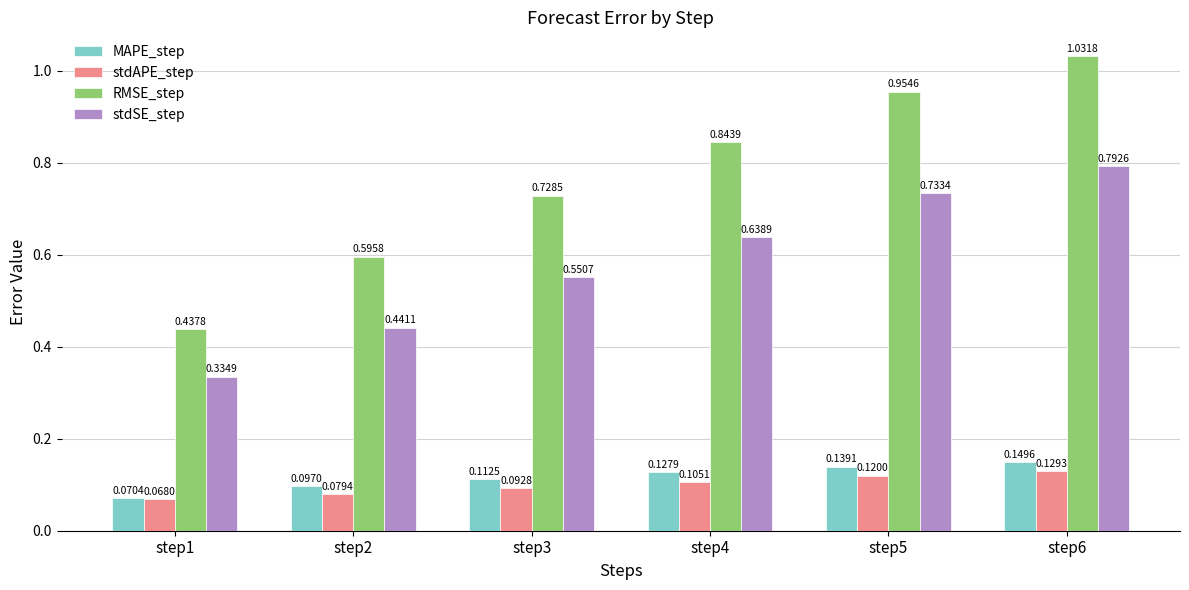

Rank the series at step6 from lowest to highest value.

stdAPE_step, MAPE_step, stdSE_step, RMSE_step